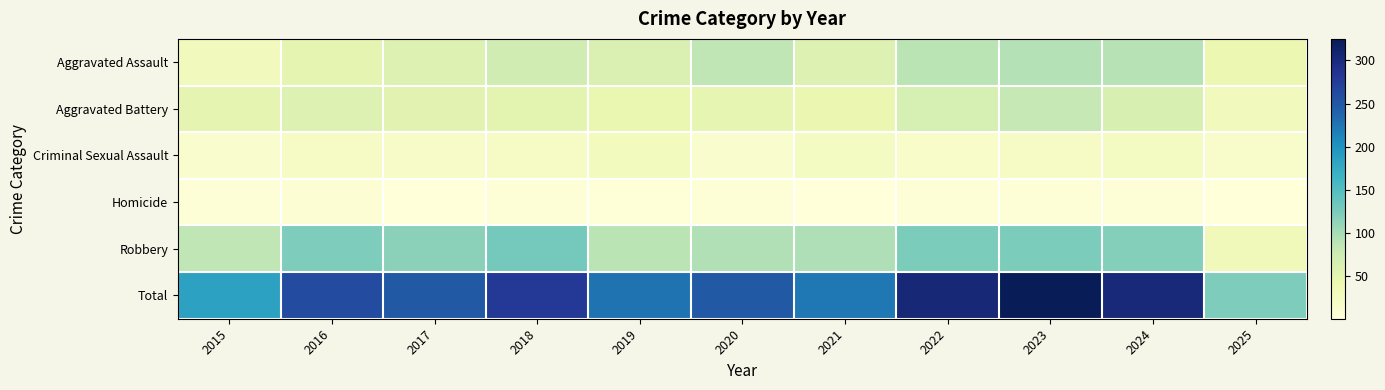

At how many categories does at least one series exceed 118?

11